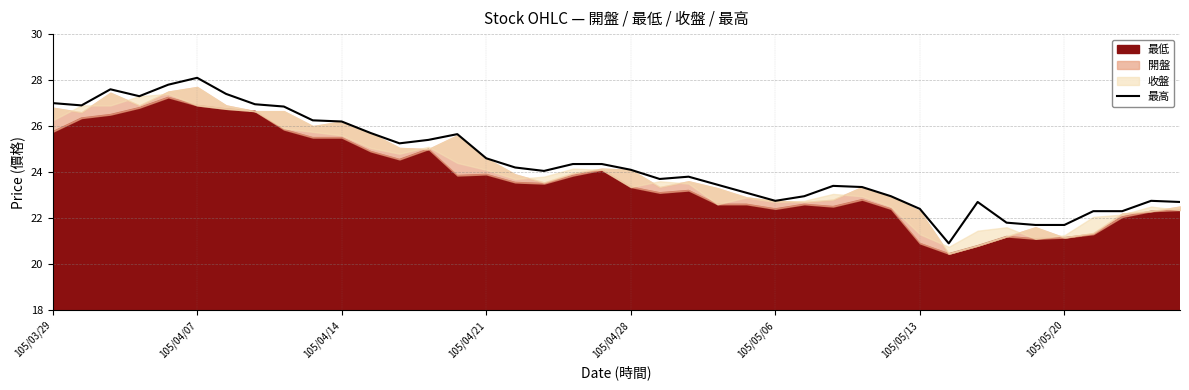

Which category has the highest value in the 最高 series?

105/04/07